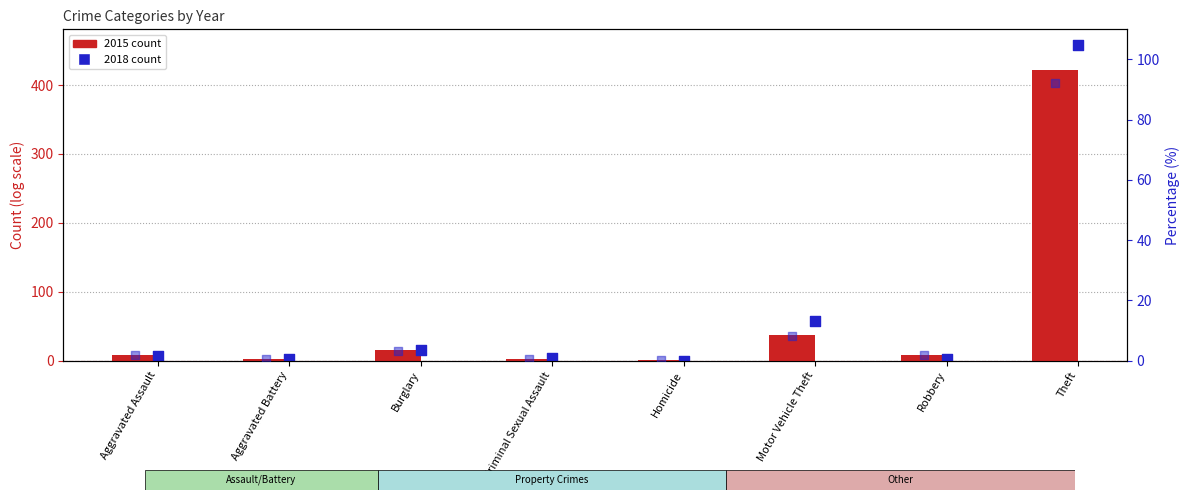

At which category is the sum across all series the highest?

Theft